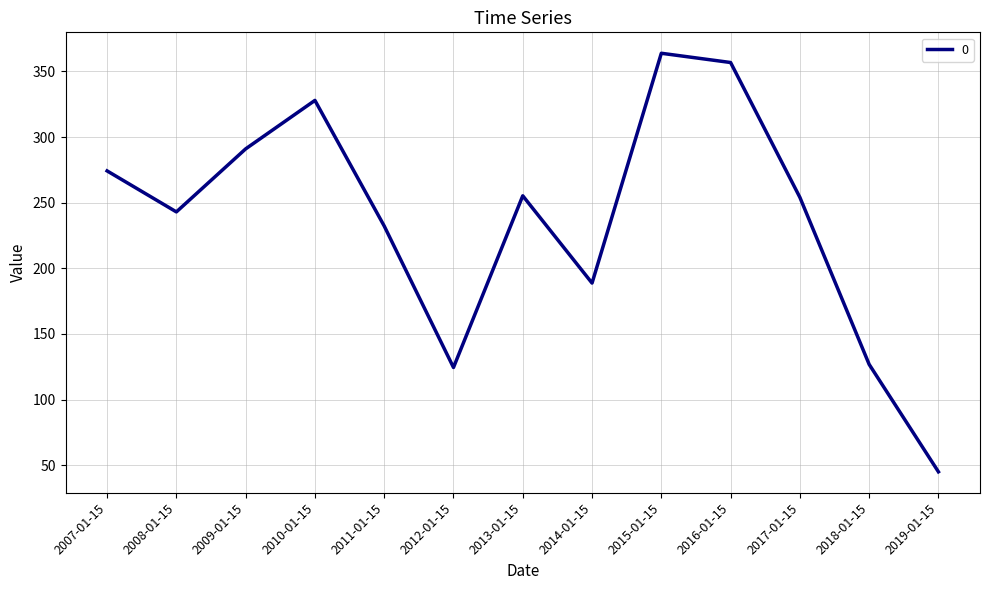

What is the difference between the values at 2014-01-15 and 2019-01-15?

143.8